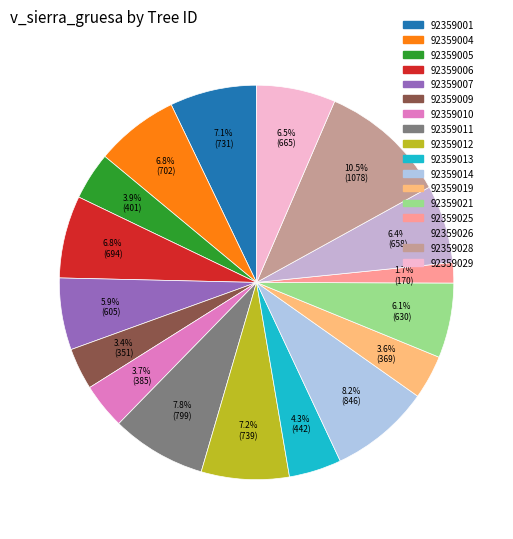

Count the number of slices in the pie.

17